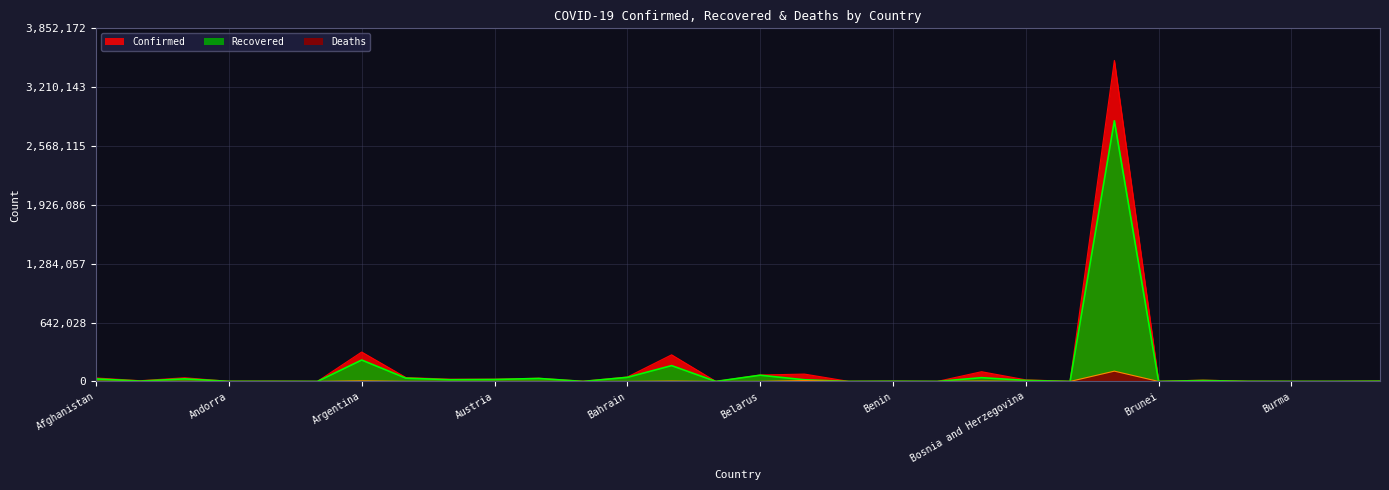

What value does the Recovered series have at Azerbaijan, to the nearest 50?

32500